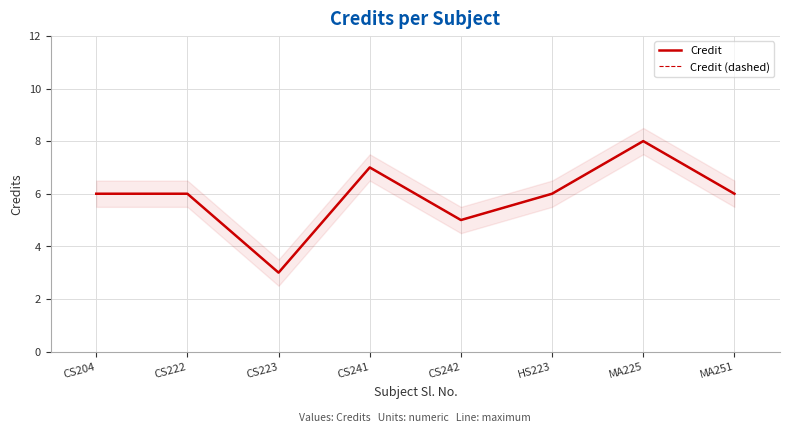

How many values in the Credit series are below 6?

2